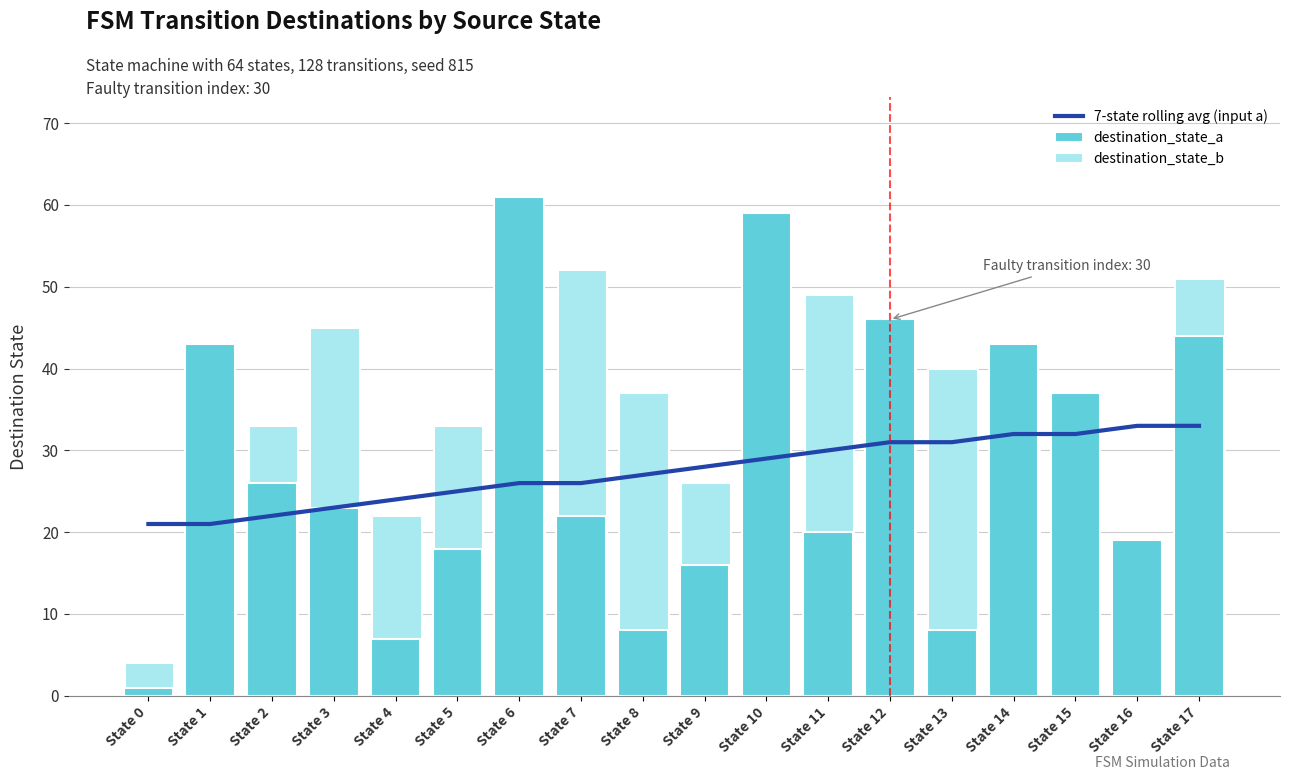

What is the sum of all destination_state_a values?

501